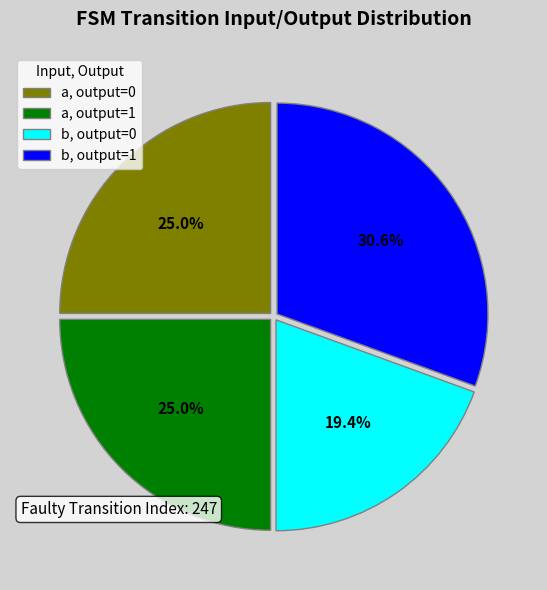

What portion of the pie excludes b, output=0?

80.6%